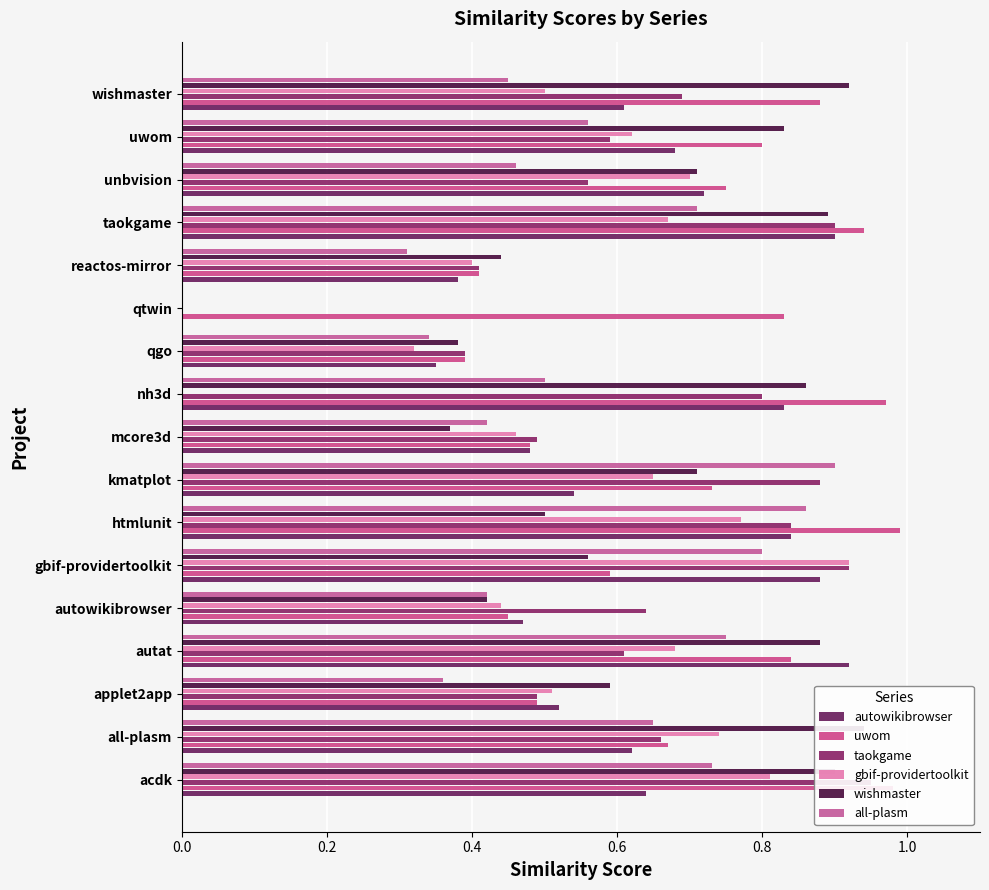

Count the number of categories in the chart.

17